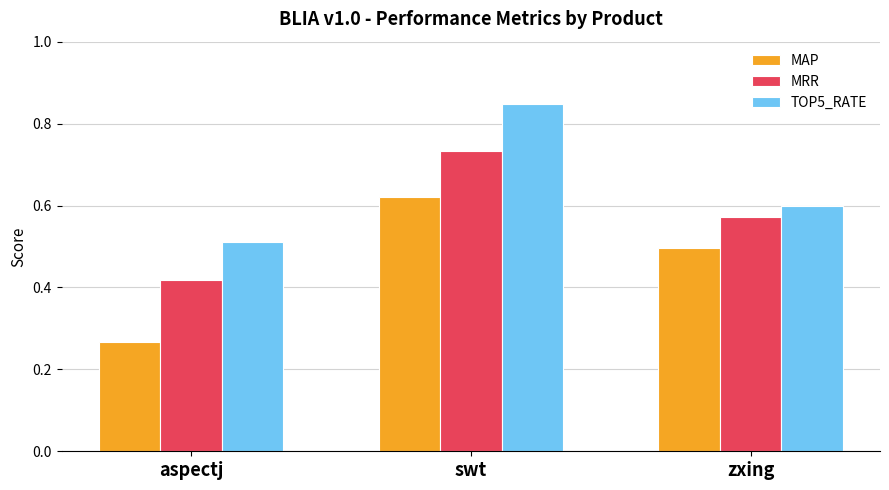

How many MRR values are between 0 and 1?

3